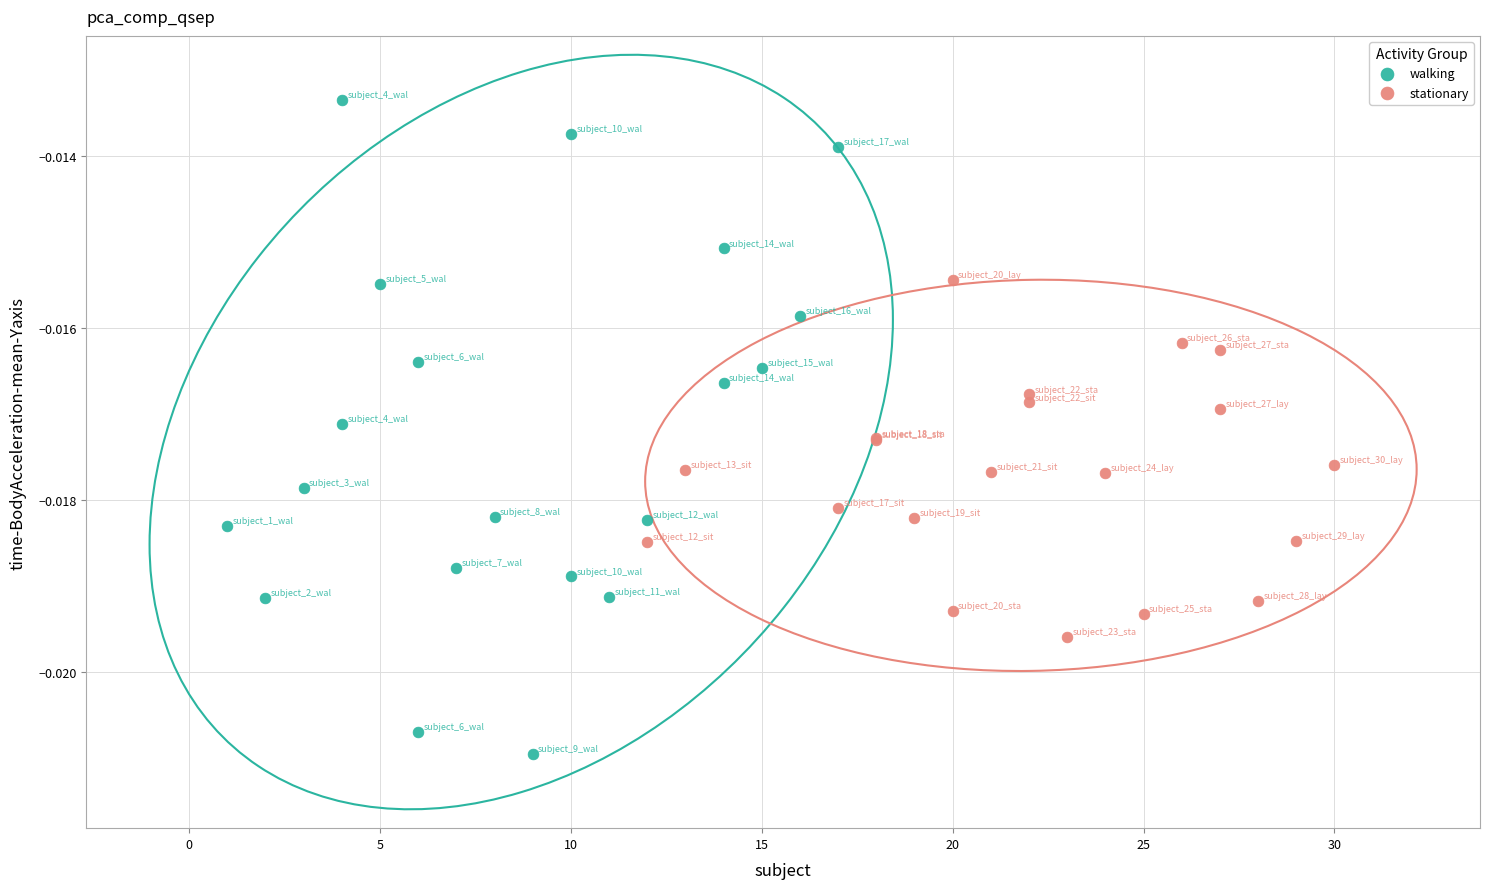

Which series reaches the maximum Y coordinate?

walking